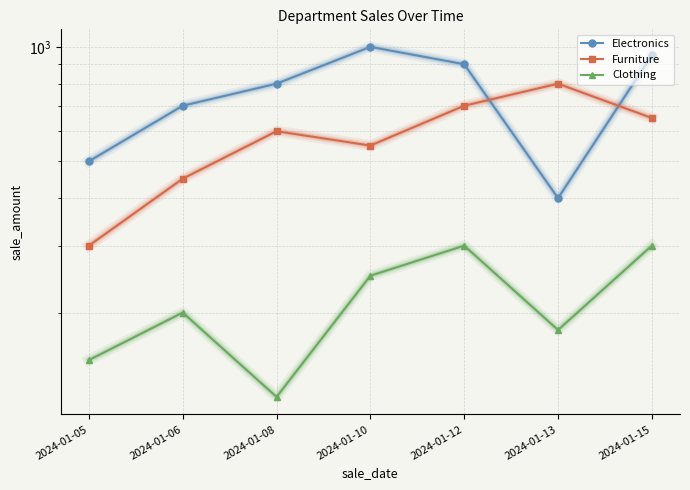

What is the value of the Clothing point at the 5th from the left?

300